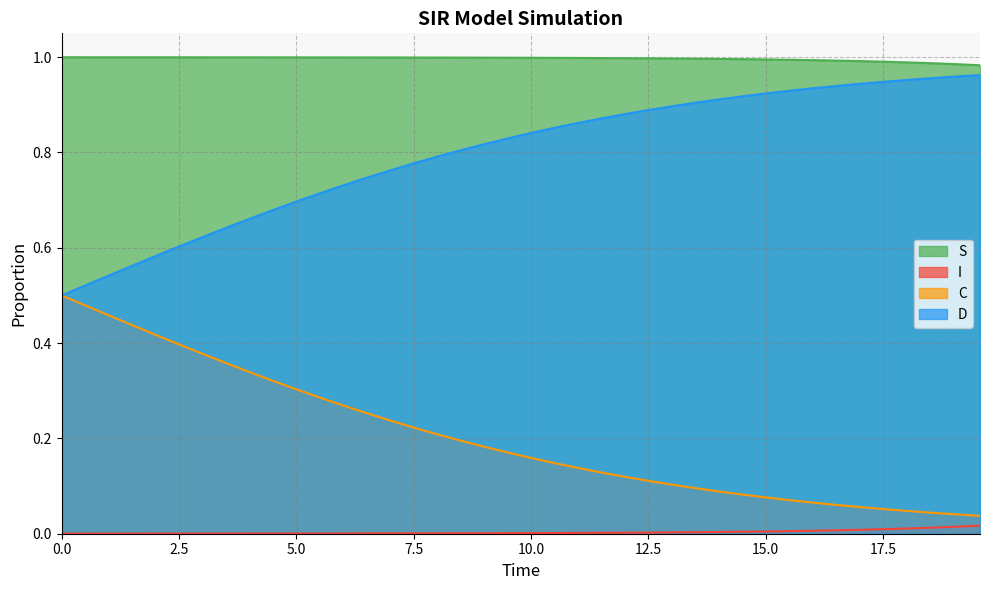

Which series has the largest total across all categories?

S